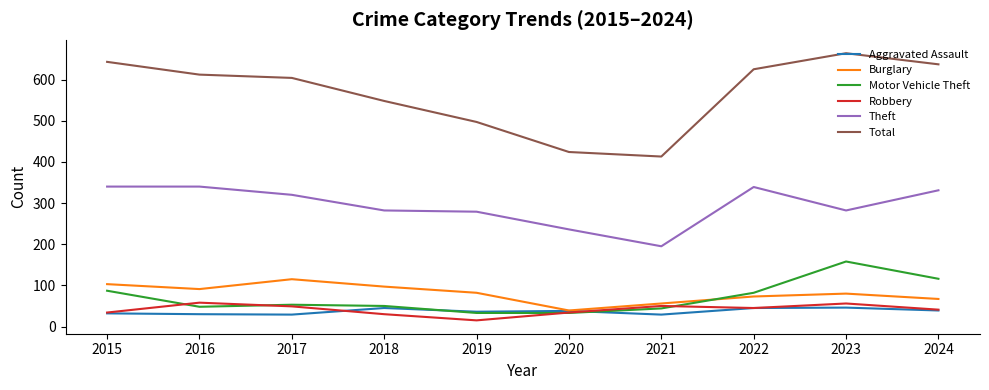

Between 2017 and 2023, which series saw the biggest shift?

Motor Vehicle Theft